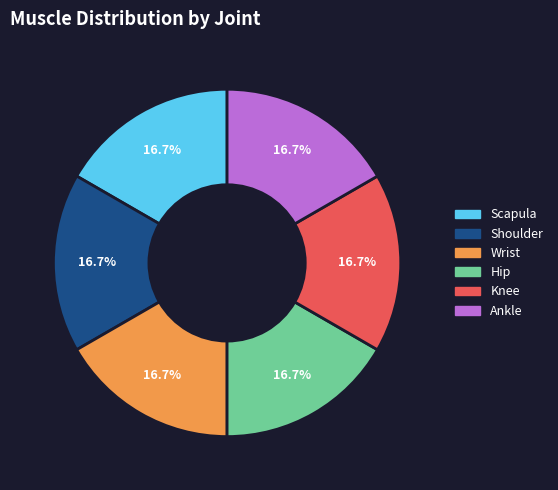

Does any single category account for the majority?

No